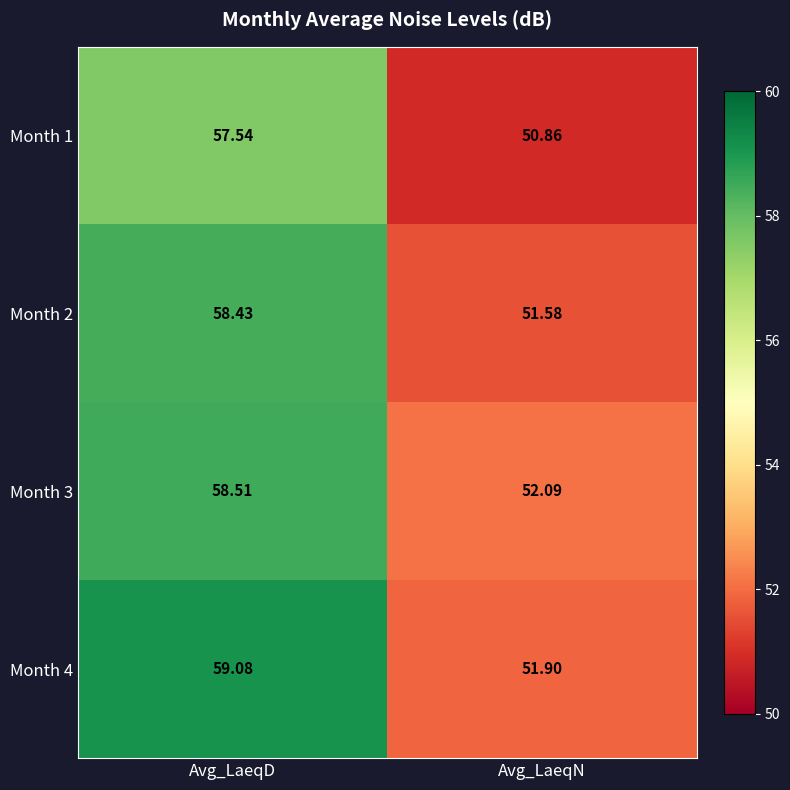

List the labels in order of Month 2 value, smallest first.

Avg_LaeqN, Avg_LaeqD